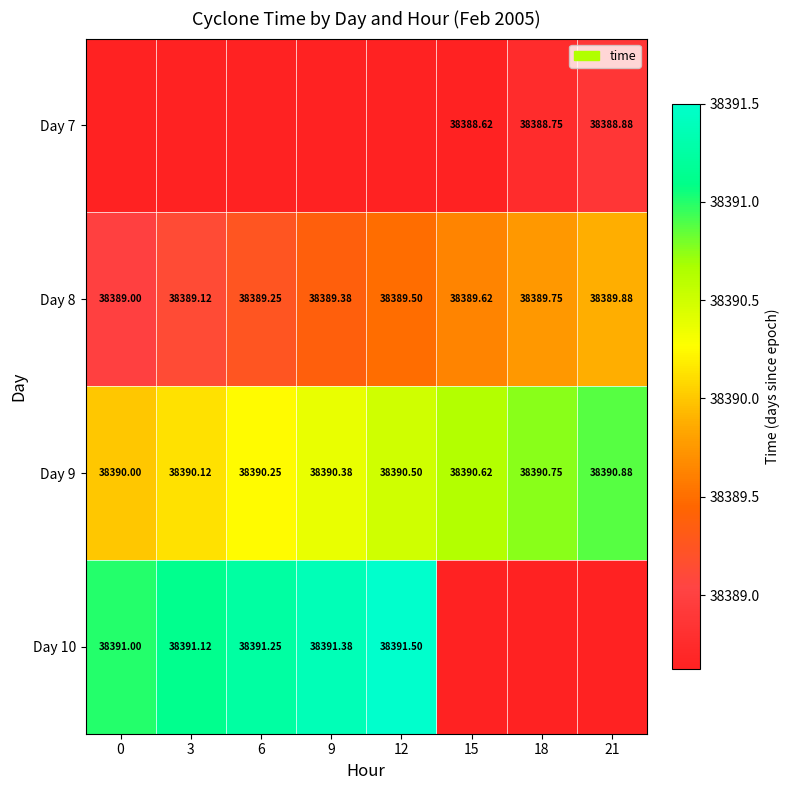

Which category has the lowest value in the Day 10 series?

15